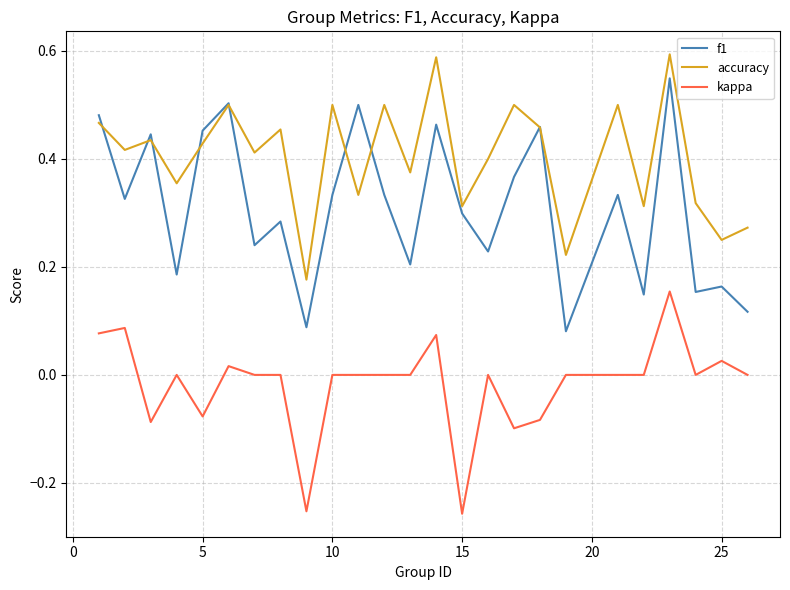

List the series in order of their peak value, lowest first.

kappa, f1, accuracy